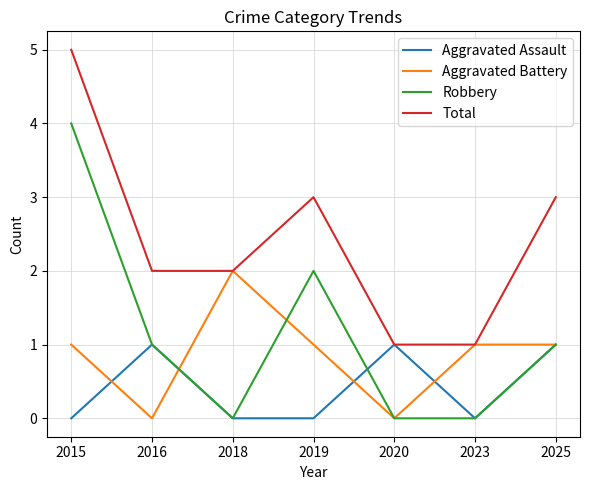

At which category does Aggravated Battery reach its first local valley?

2016